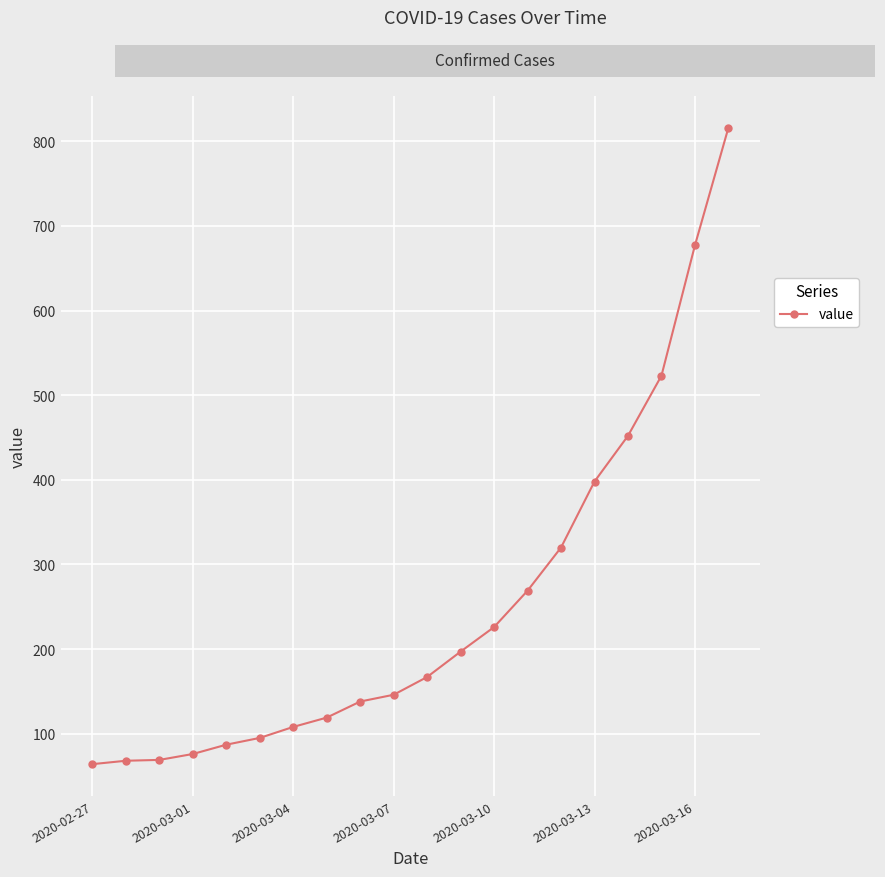

True or false: the data has more than 1 interior local peaks.

False